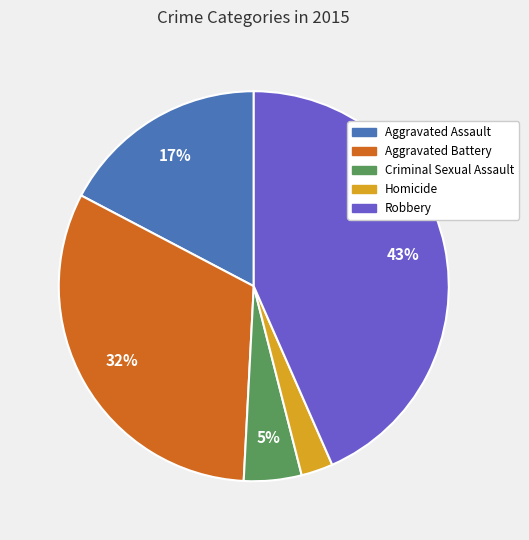

To the nearest percent, what is the average slice percentage?

20%